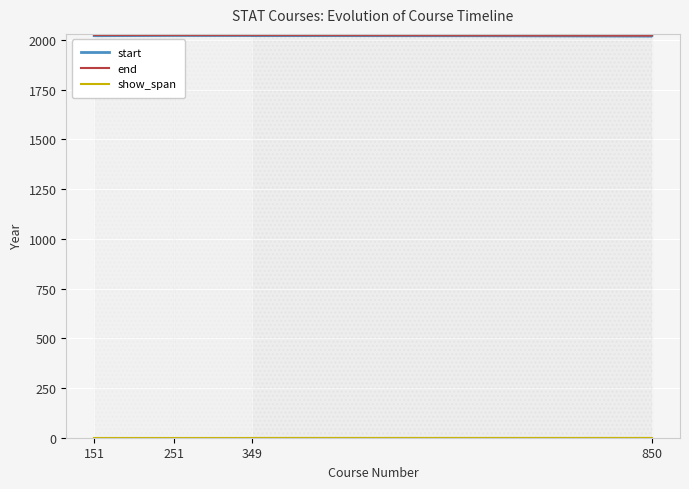

Is the value of end at 151 greater than the value of start at 349?

Yes